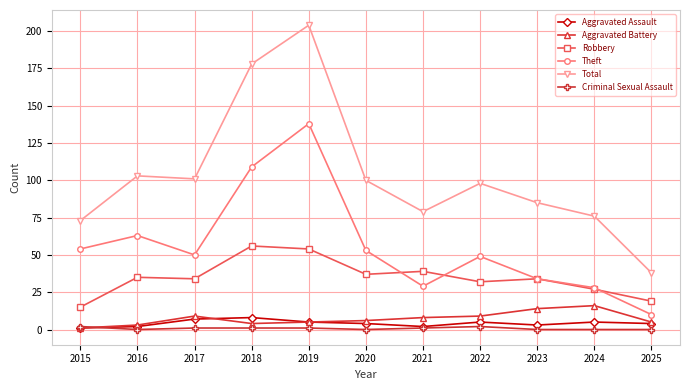

What is the difference between the maximum and minimum values in the Robbery series?

41